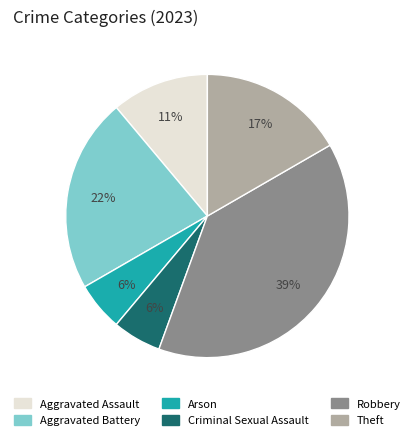

The Theft slice represents 17% of the pie. True or false?

True